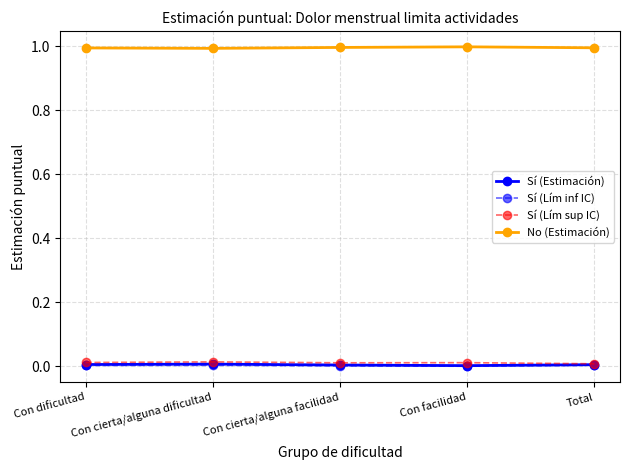

Is it true that Sí (Lím inf IC) equals 0.0 at Con dificultad?

True